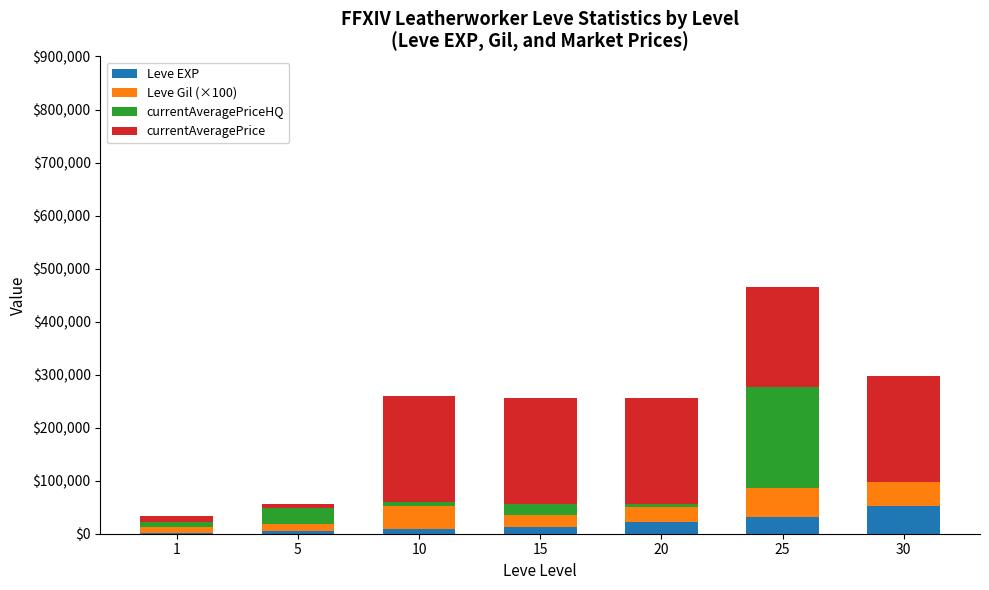

What is the total value across all series at 1?

33162